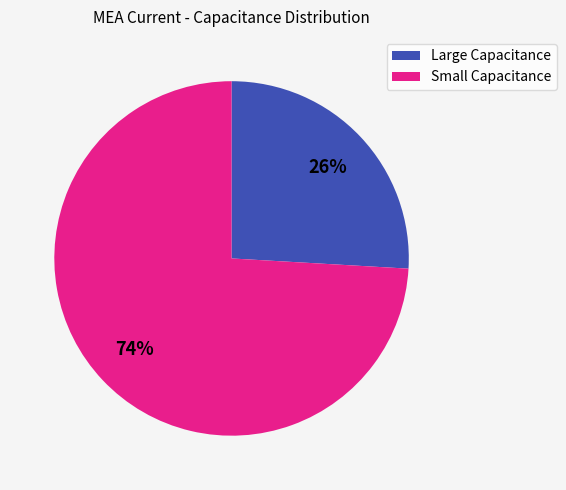

Do Large Capacitance and Small Capacitance together represent more than half of the pie?

Yes